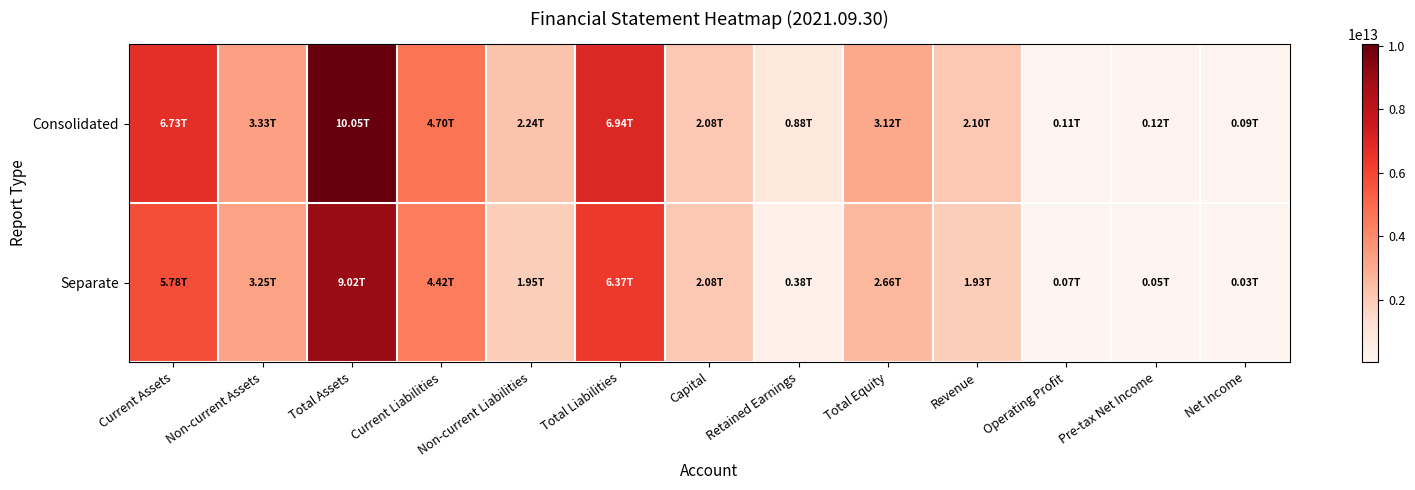

Reading left to right, what are all the values shown in this chart?

Consolidated: Current Assets=6725633969572	Non-current Assets=3328141009284	Total Assets=10053774978856	Current Liabilities=4702053406736	Non-current Liabilities=2235802081449	Total Liabilities=6937855488185	Capital=2078113190000	Retained Earnings=882929417745	Total Equity=3115919490671	Revenue=2100121746614	Operating Profit=112287623353	Pre-tax Net Income=123182583006	Net Income=89426524446
Separate: Current Assets=5775625781806	Non-current Assets=3246914437924	Total Assets=9022540219730	Current Liabilities=4418318892071	Non-current Liabilities=1947704386146	Total Liabilities=6366023278217	Capital=2078113190000	Retained Earnings=380378336512	Total Equity=2656516941513	Revenue=1932489004916	Operating Profit=69237549017	Pre-tax Net Income=45302348614	Net Income=34261178820